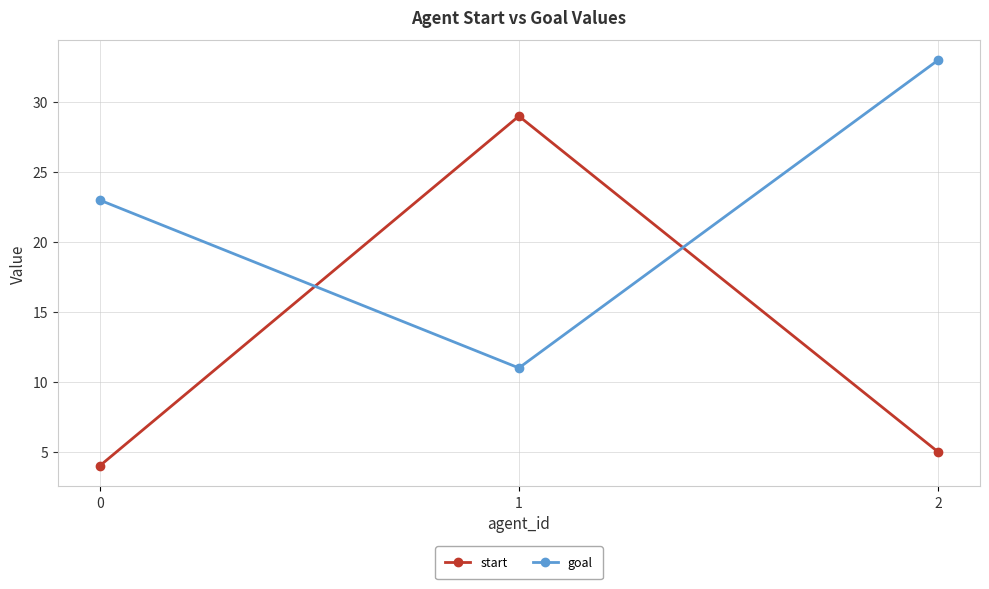

Is the value of start at 2 greater than the value of goal at 1?

No